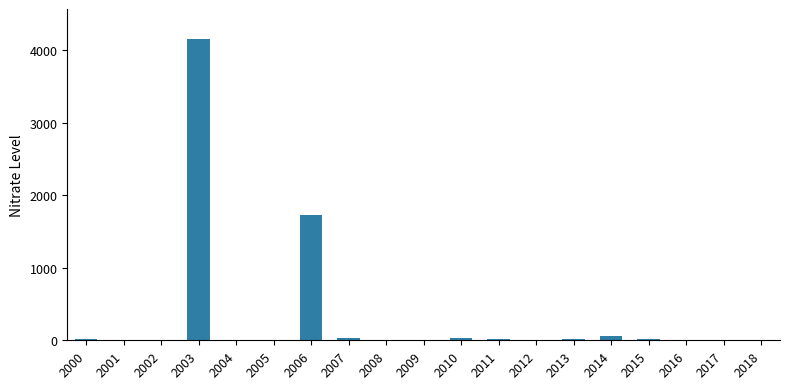

Are the bars grouped side by side (vs. stacked)?

No